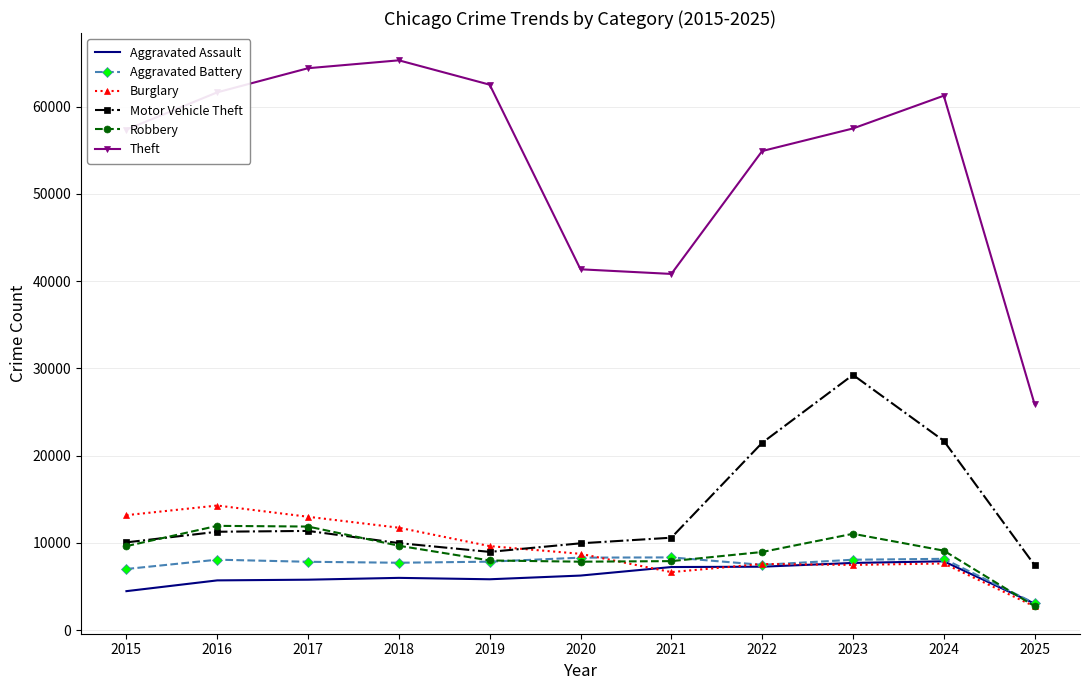

What is the sum of all Burglary values?

102739